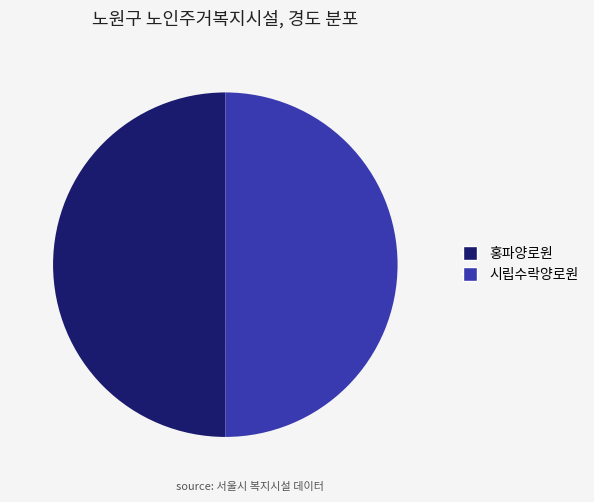

Combined, do 시립수락양로원 and 홍파양로원 account for over 50%?

Yes